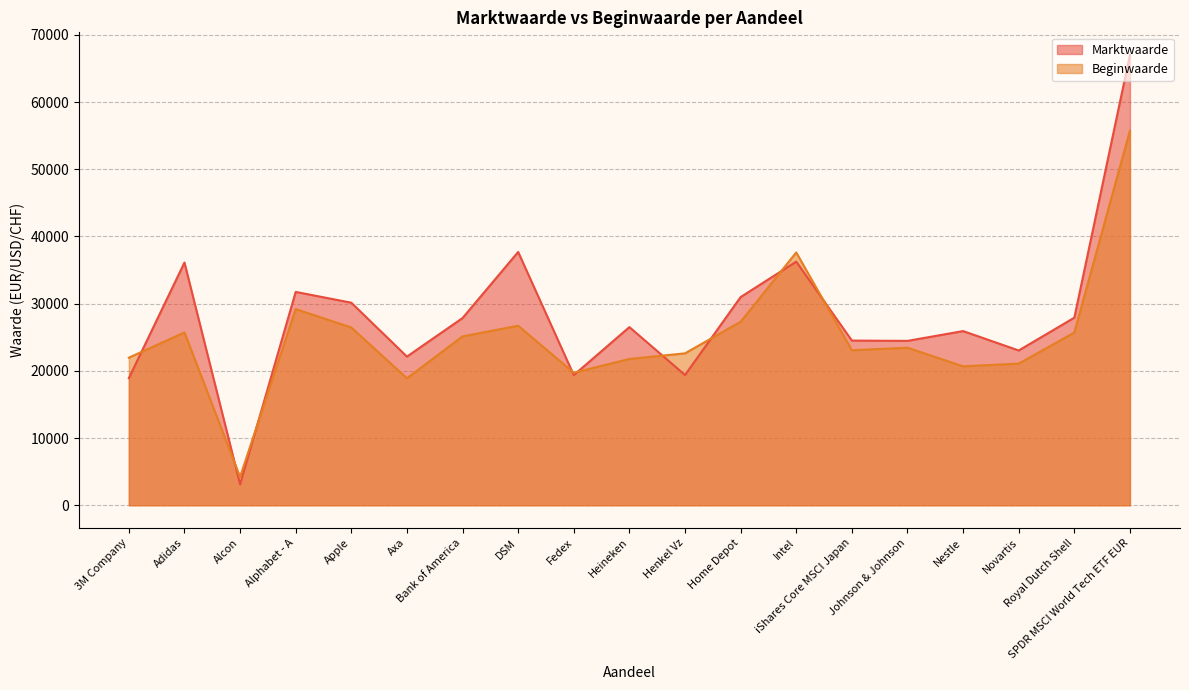

Which label corresponds to the largest value in the chart?

SPDR MSCI World Tech ETF EUR